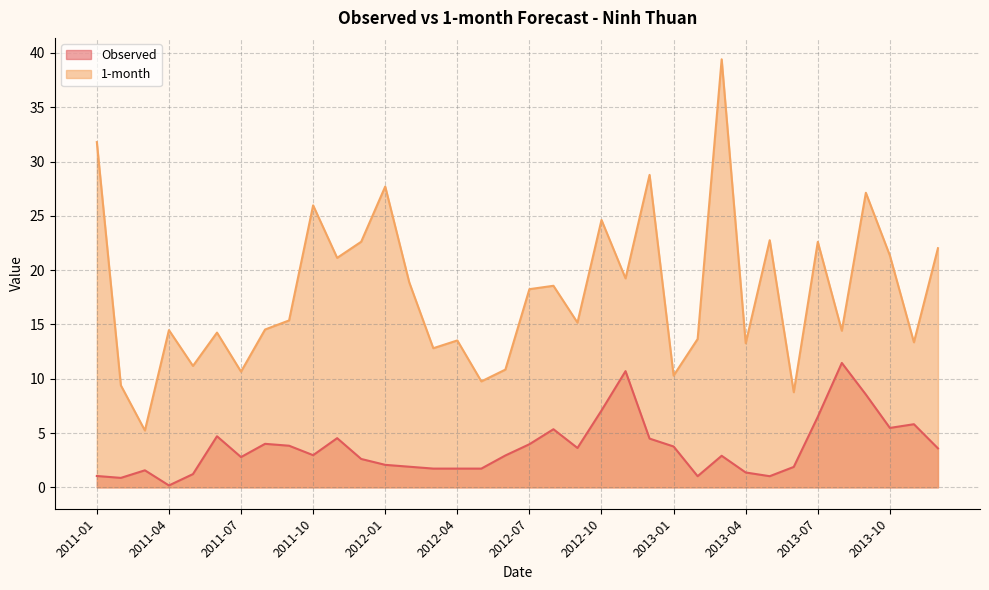

Does the chart display data point markers on the line(s)?

No